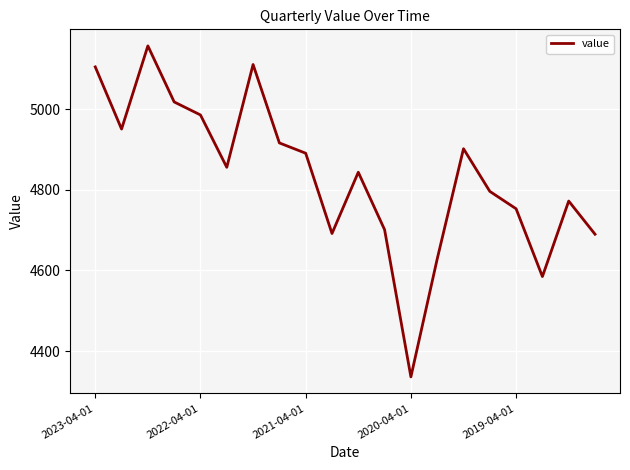

What is the maximum value shown in the chart?

5157.2